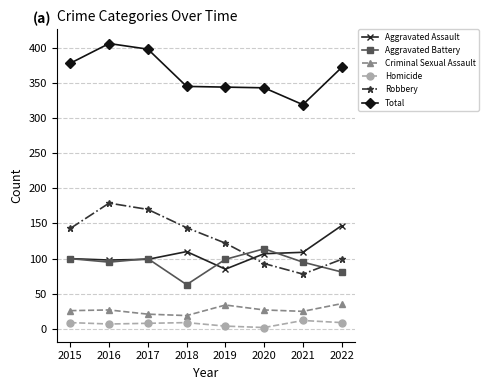

What are all the series names shown in the legend?

Aggravated Assault, Aggravated Battery, Criminal Sexual Assault, Homicide, Robbery, Total